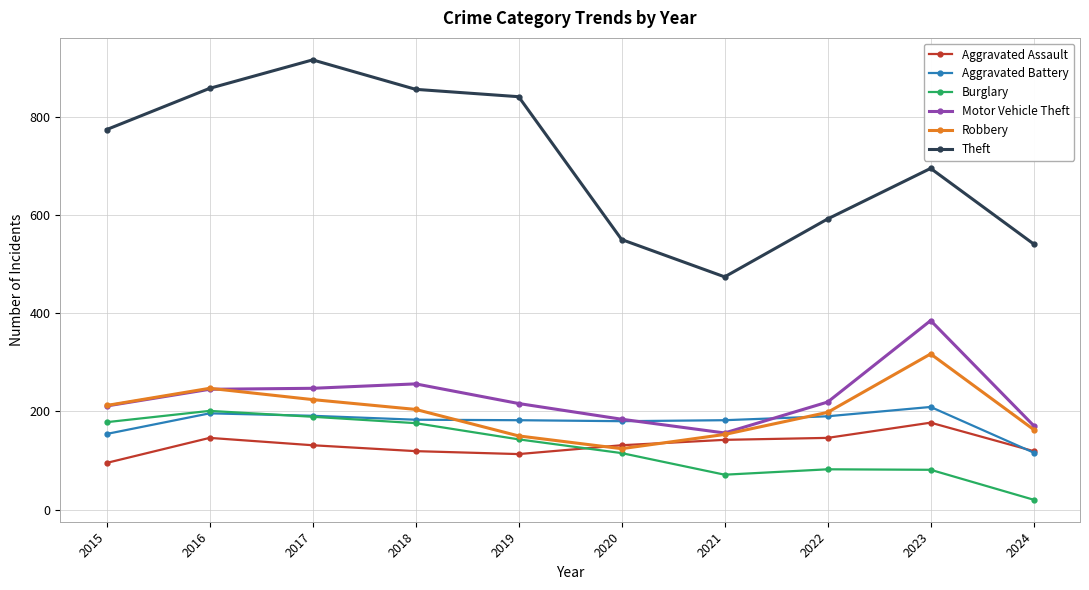

At which label does Aggravated Battery first exceed 183?

2016